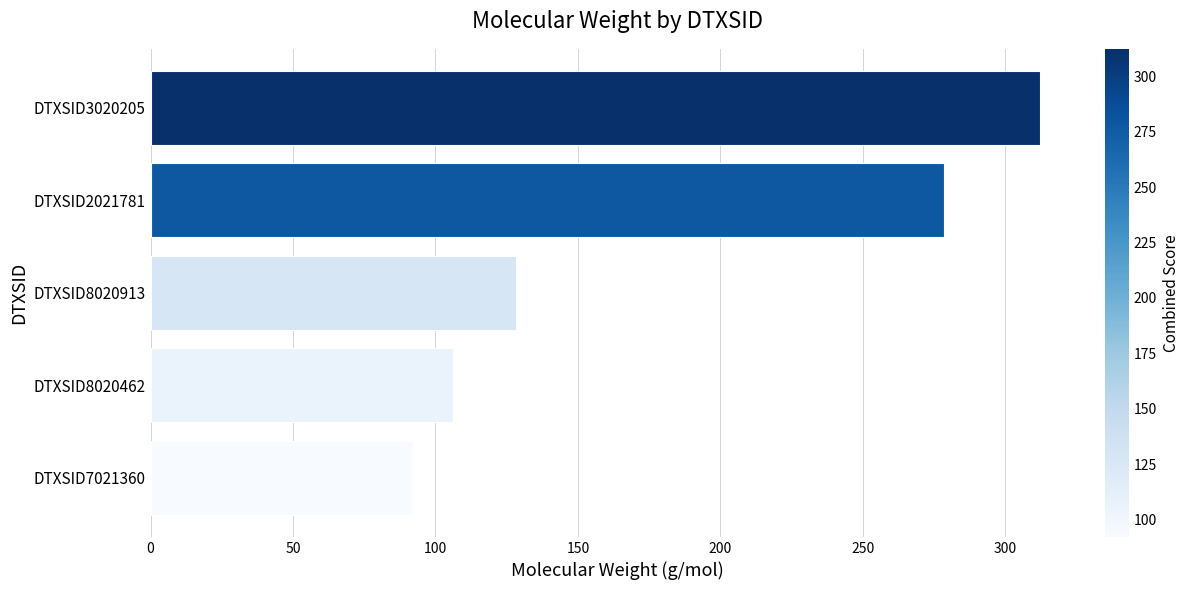

What is the average value?

183.4